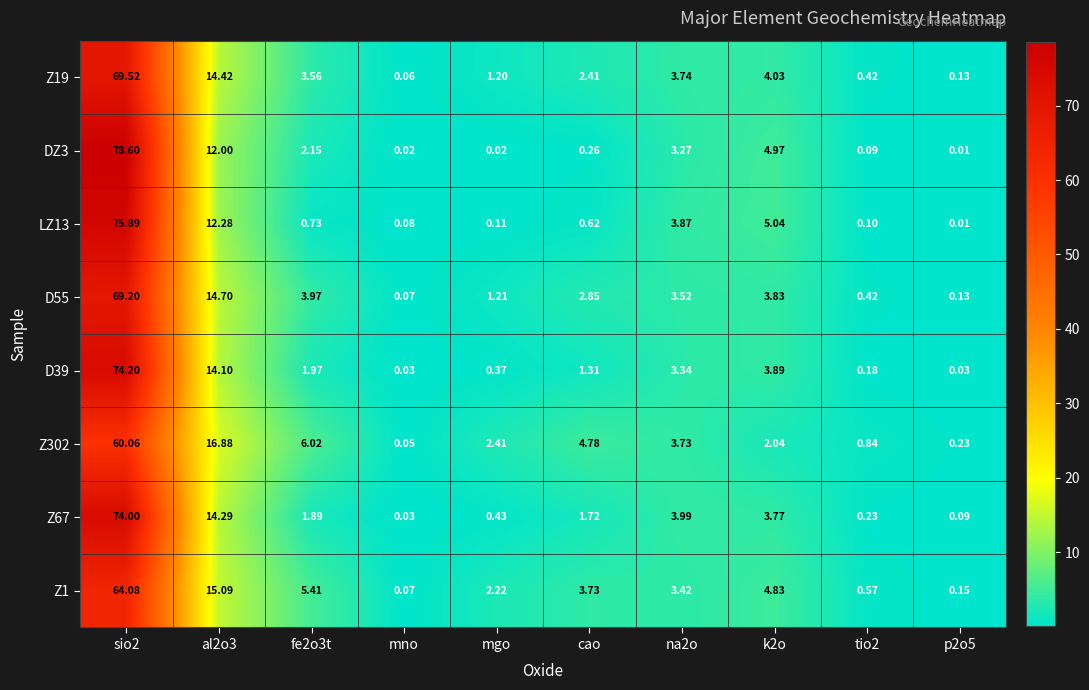

Is the value of Z1 at mno greater than the value of LZ13 at sio2?

No